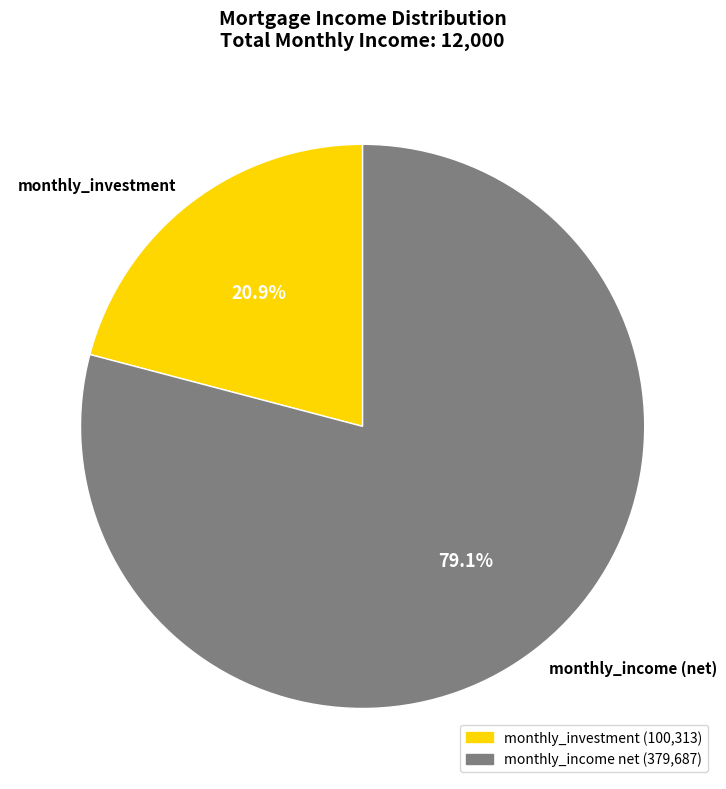

Do monthly_investment and monthly_income (net) together represent more than half of the pie?

Yes